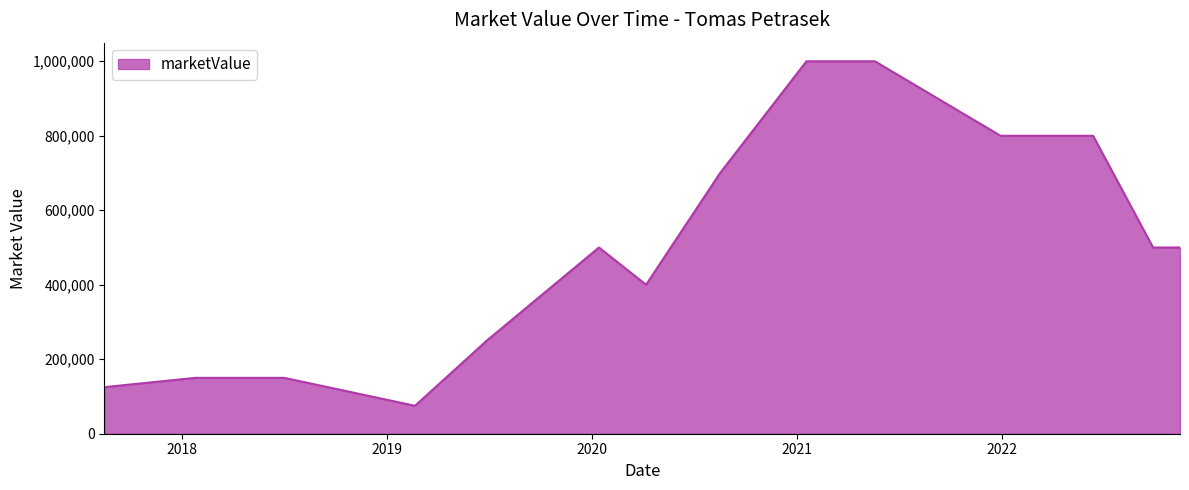

What is the smallest value displayed?

75000